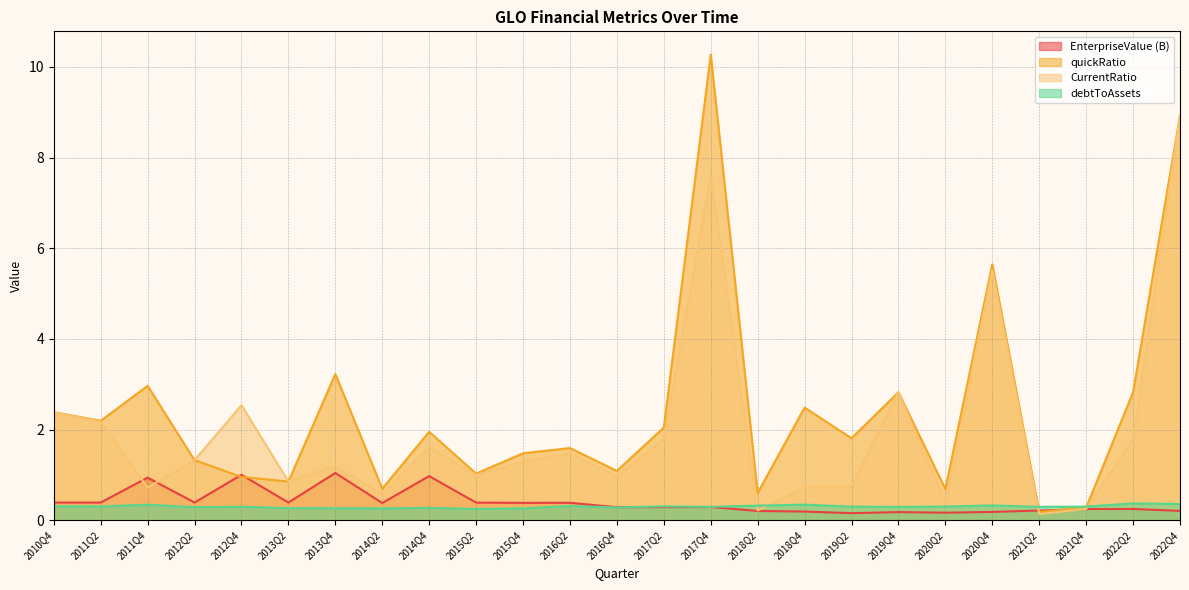

Is the value of EnterpriseValue at 2010Q4 greater than the value of quickRatio at 2020Q4?

No